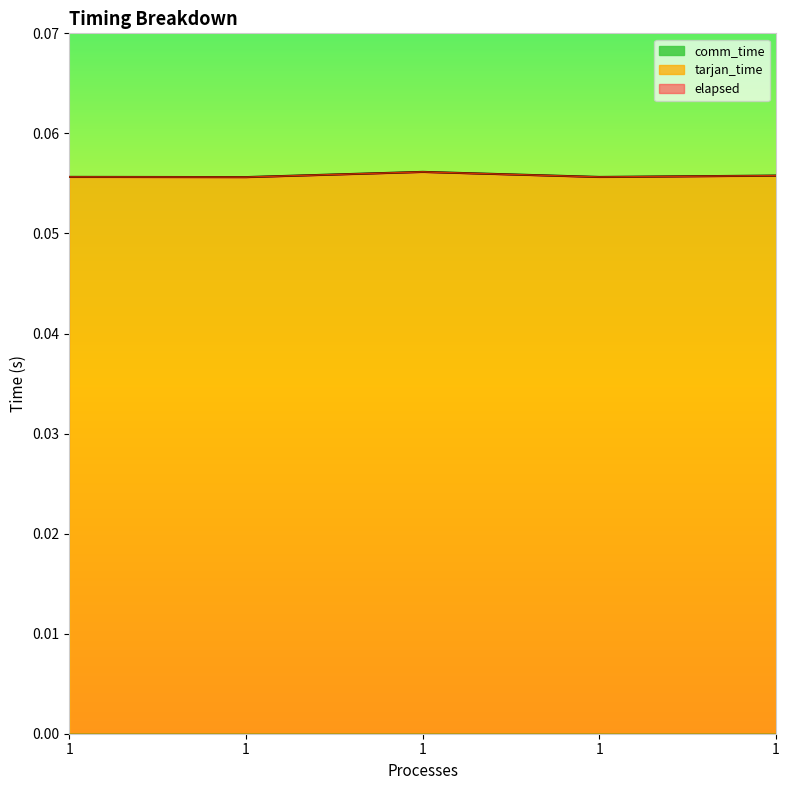

True or false: elapsed has more than 1 interior local peaks.

False